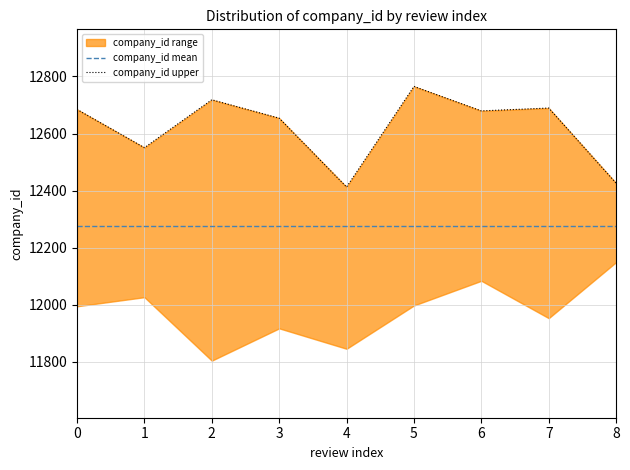

What is the value of the company_id mean point at the 4th from the left?

12275.0